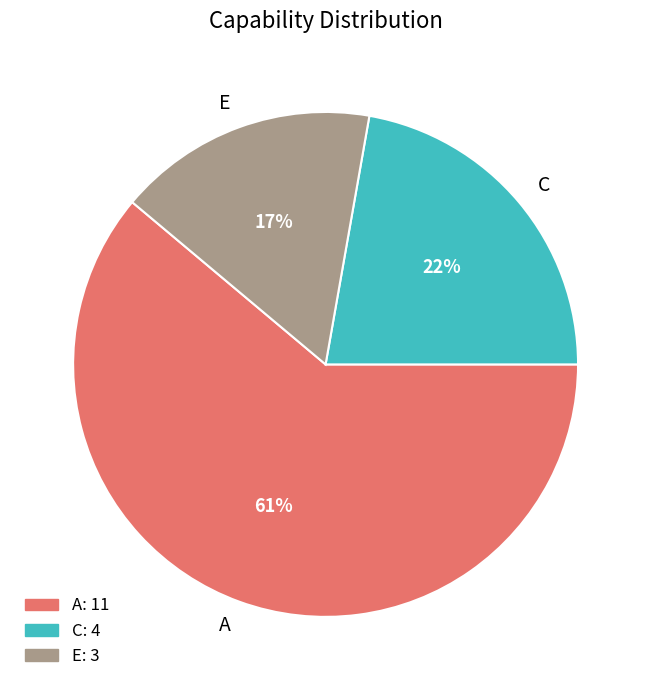

Combined, do A and C account for over 50%?

Yes